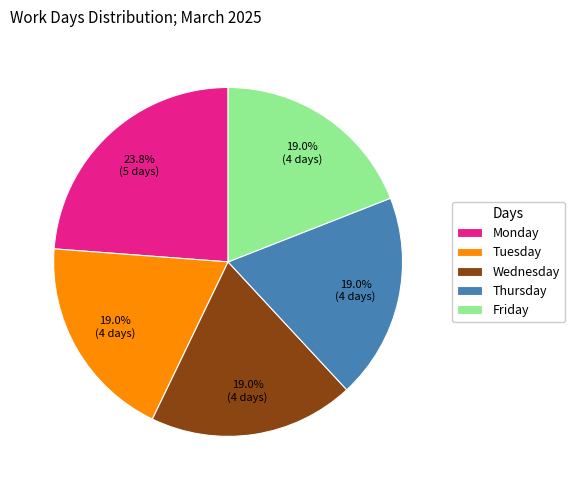

Which category has the biggest portion of the pie?

Monday